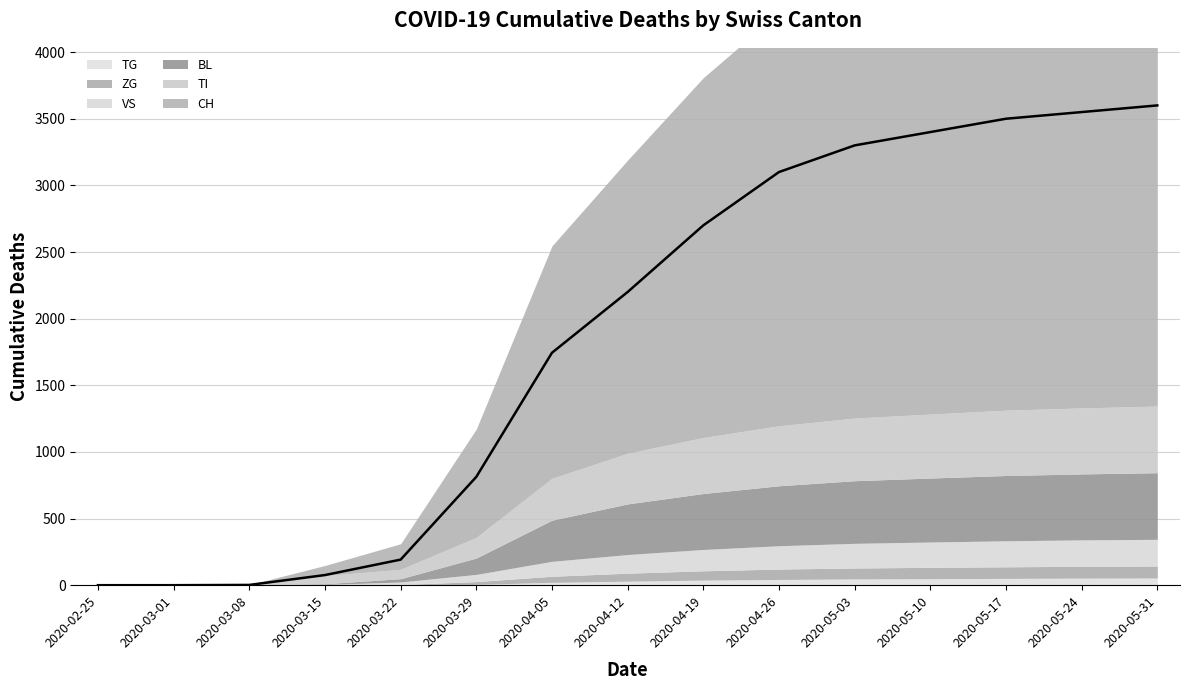

True or false: CH and ZG cross at least once.

False